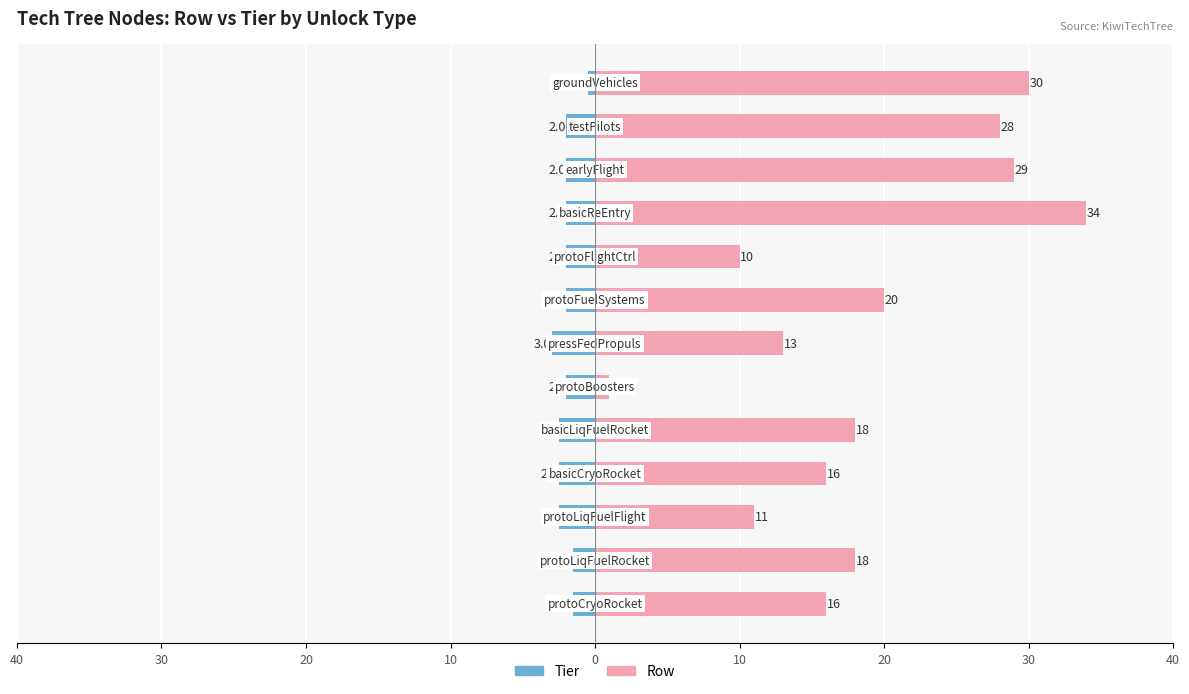

How many values in the Tier series exceed -2?

3